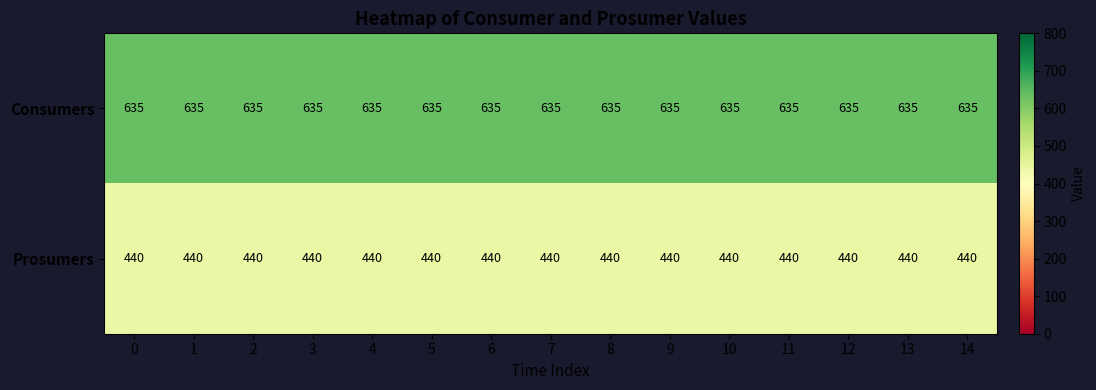

What is the greatest value displayed?

635